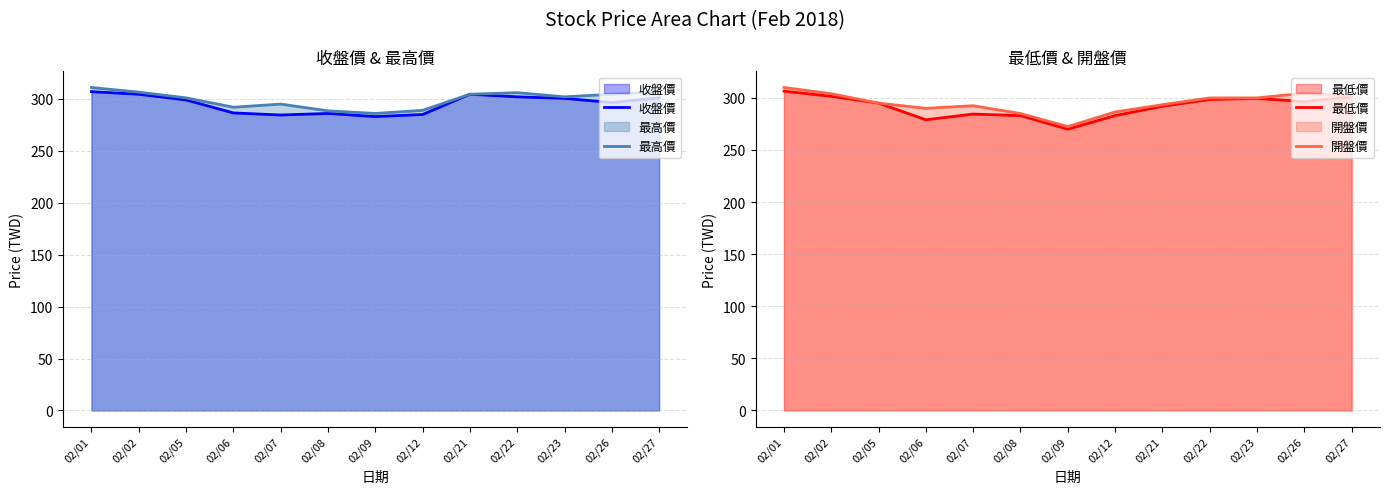

Reading right to left, transcribe all the data shown in this chart.

收盤價: 02/27=301.0	02/26=296.5	02/23=300.5	02/22=302.0	02/21=304.5	02/12=285.0	02/09=283.0	02/08=286.0	02/07=284.5	02/06=286.5	02/05=299.0	02/02=304.5	02/01=307.0
最高價: 02/27=307.0	02/26=304.5	02/23=302.0	02/22=306.0	02/21=304.5	02/12=289.0	02/09=286.0	02/08=288.5	02/07=295.0	02/06=292.0	02/05=301.0	02/02=306.5	02/01=311.0
最低價: 02/27=301.0	02/26=296.5	02/23=299.5	02/22=298.5	02/21=292.0	02/12=283.0	02/09=270.0	02/08=283.0	02/07=284.5	02/06=279.0	02/05=295.0	02/02=301.5	02/01=306.5
開盤價: 02/27=302.0	02/26=304.5	02/23=300.0	02/22=300.0	02/21=293.5	02/12=286.5	02/09=272.5	02/08=285.0	02/07=292.5	02/06=290.0	02/05=295.0	02/02=304.0	02/01=310.0